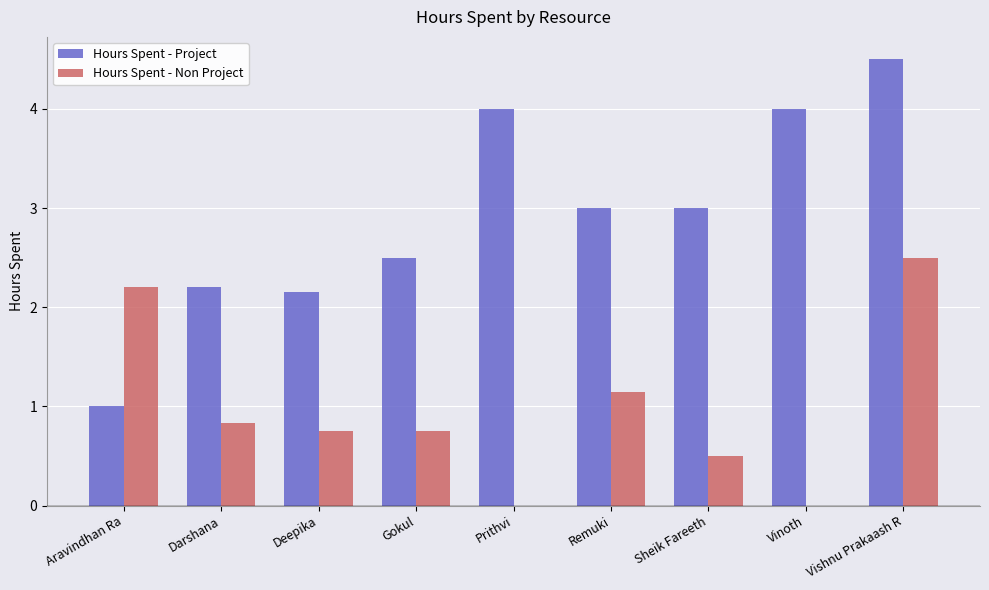

What is the greatest value displayed?

4.5